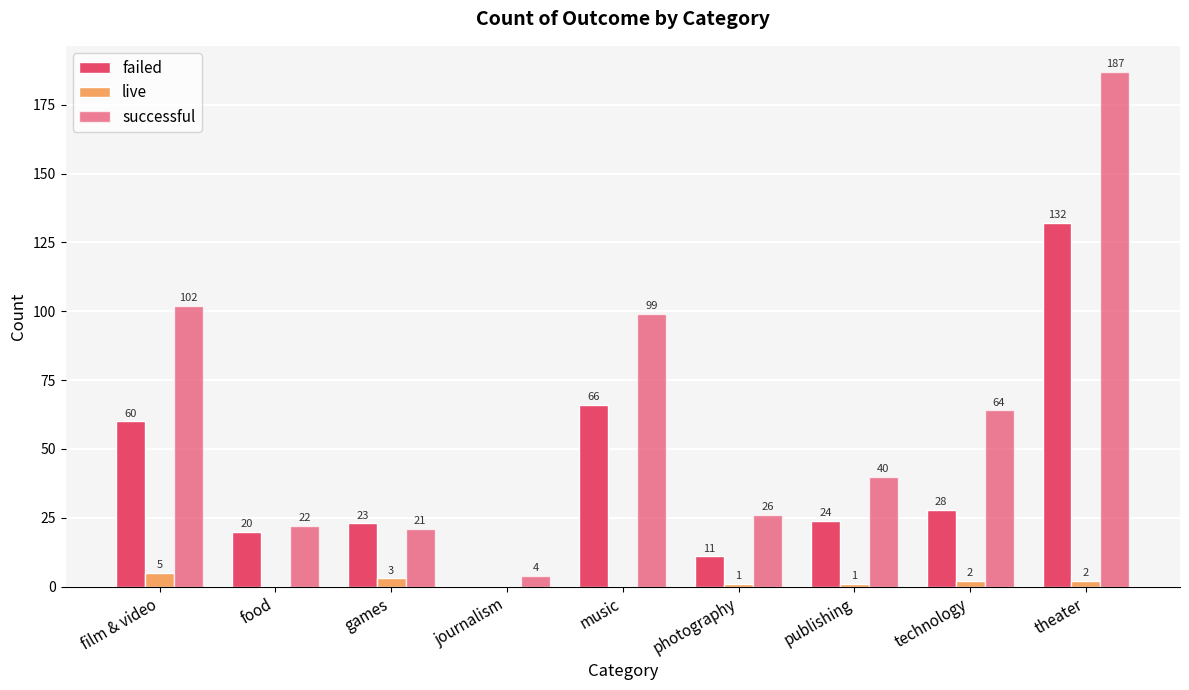

At music, list the series in order from largest to smallest.

successful, failed, live